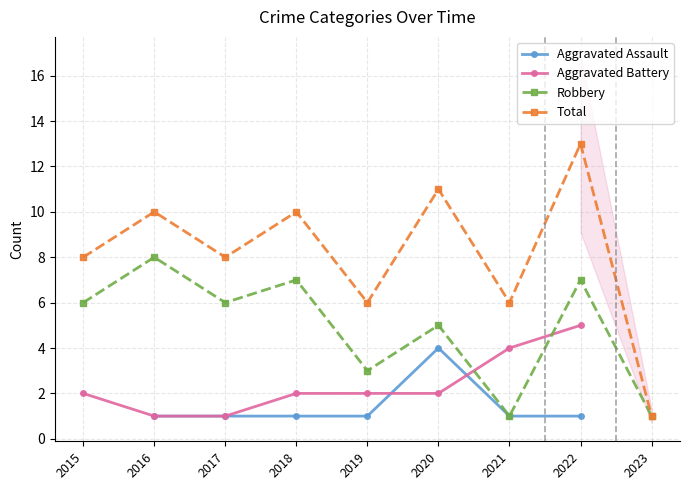

Between which two adjacent categories do Aggravated Battery and Robbery first intersect?

2020 and 2021